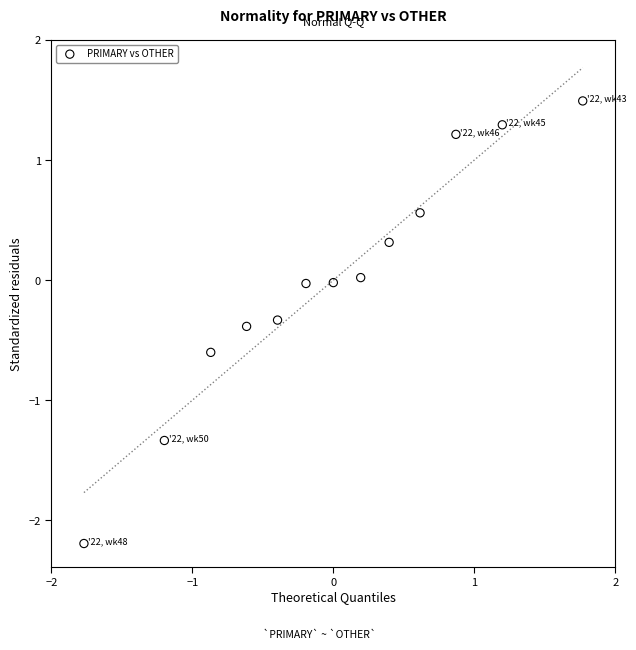

What is the range of X values (max minus min)?

3.5